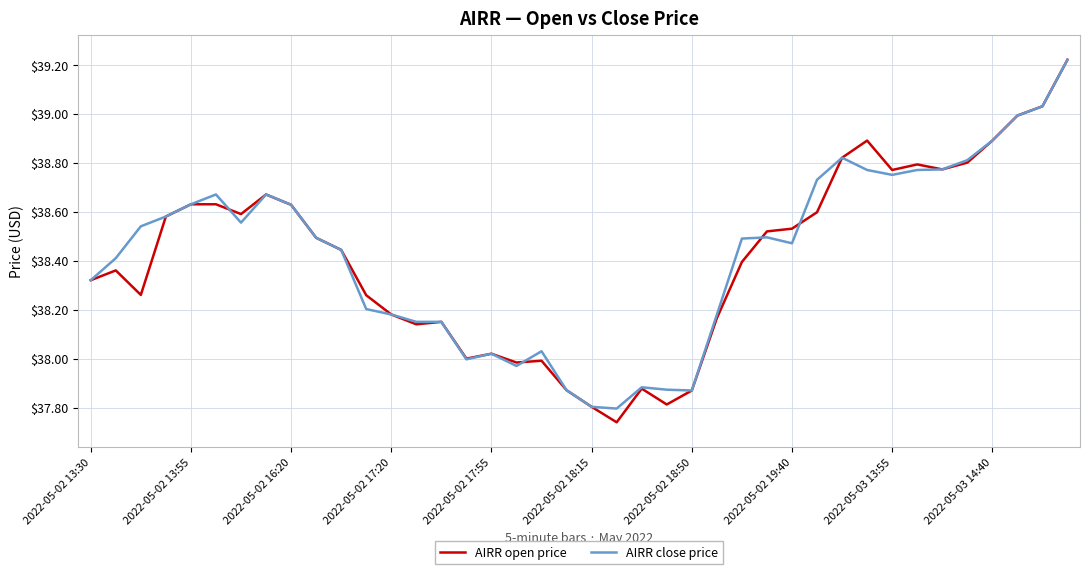

Which series has the widest spread of values?

AIRR open price